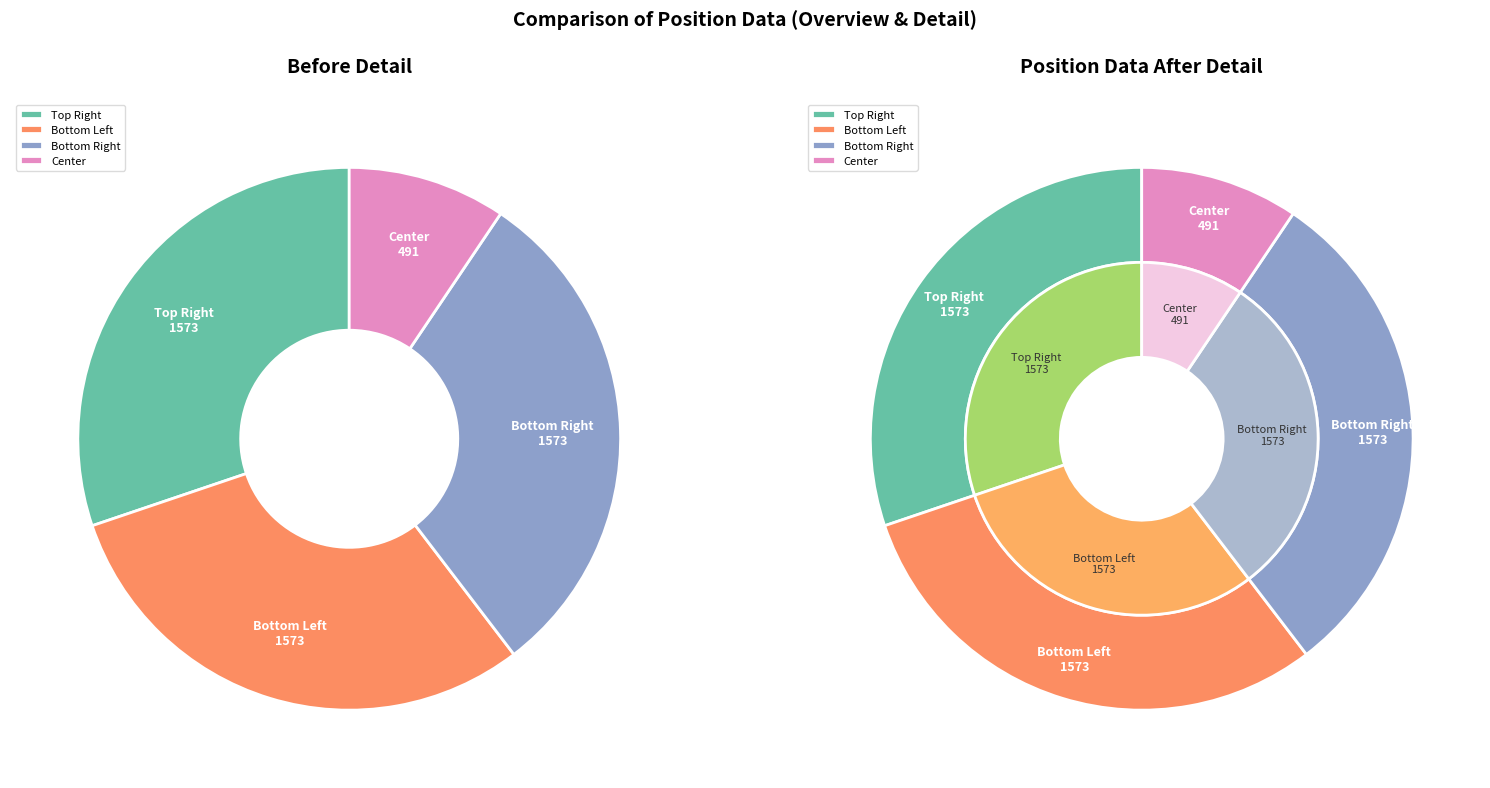

Does any single category account for the majority?

No